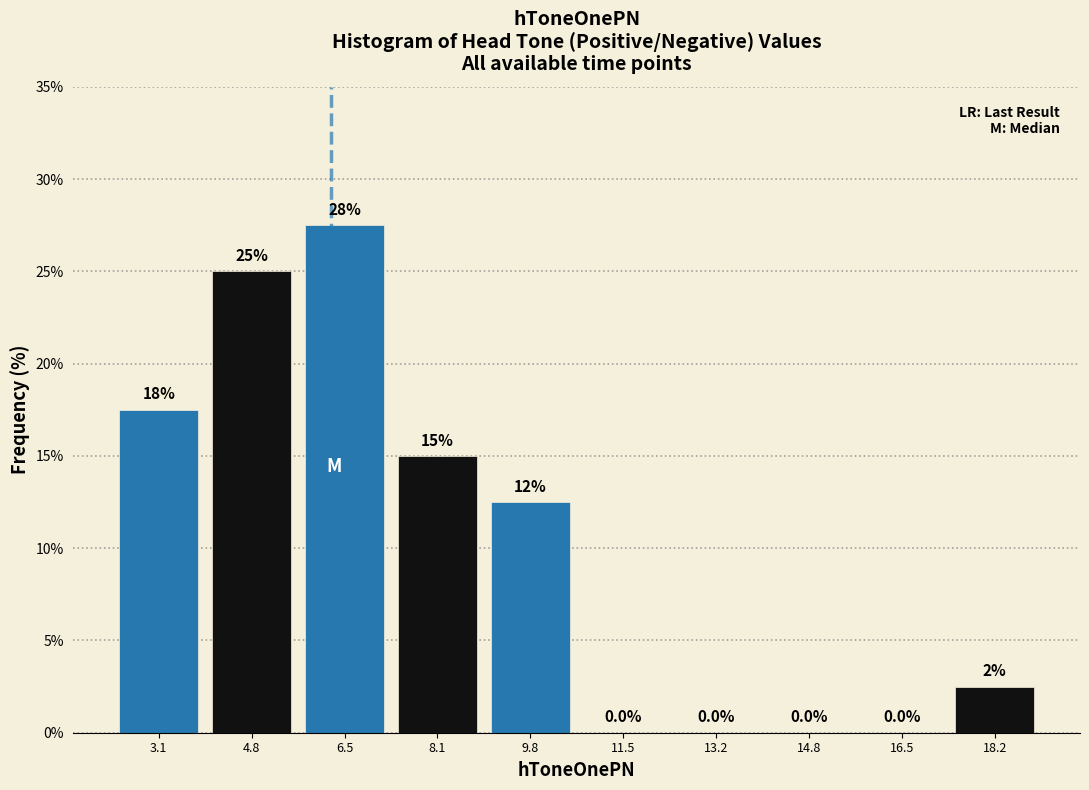

Over which range of the x-axis is the bar tallest?

5.6 to 7.4